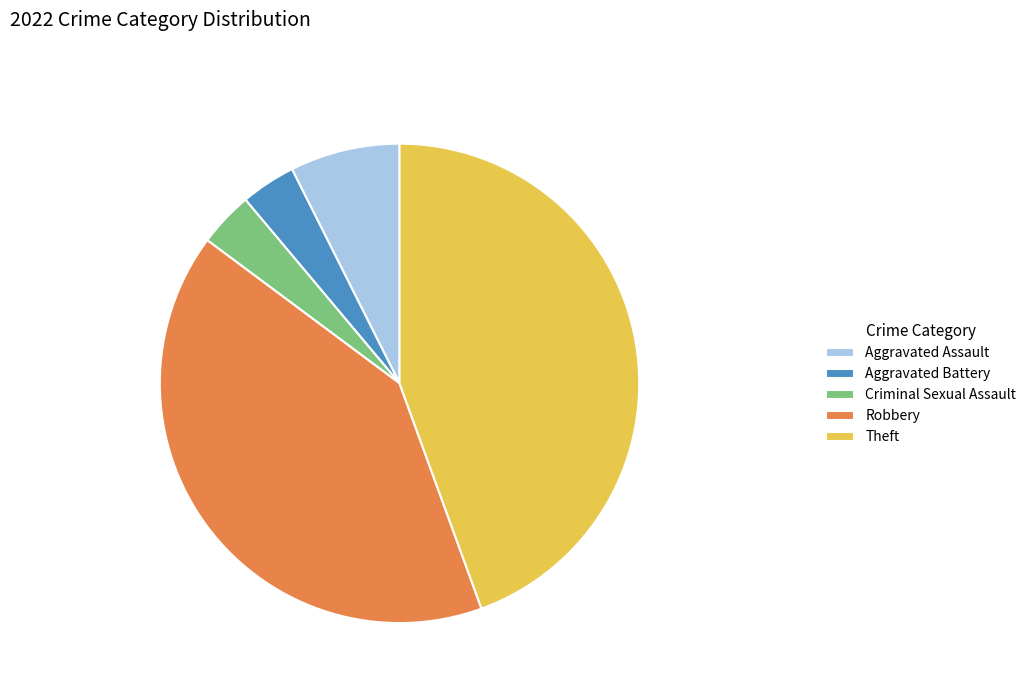

Which category has the biggest portion of the pie?

Theft